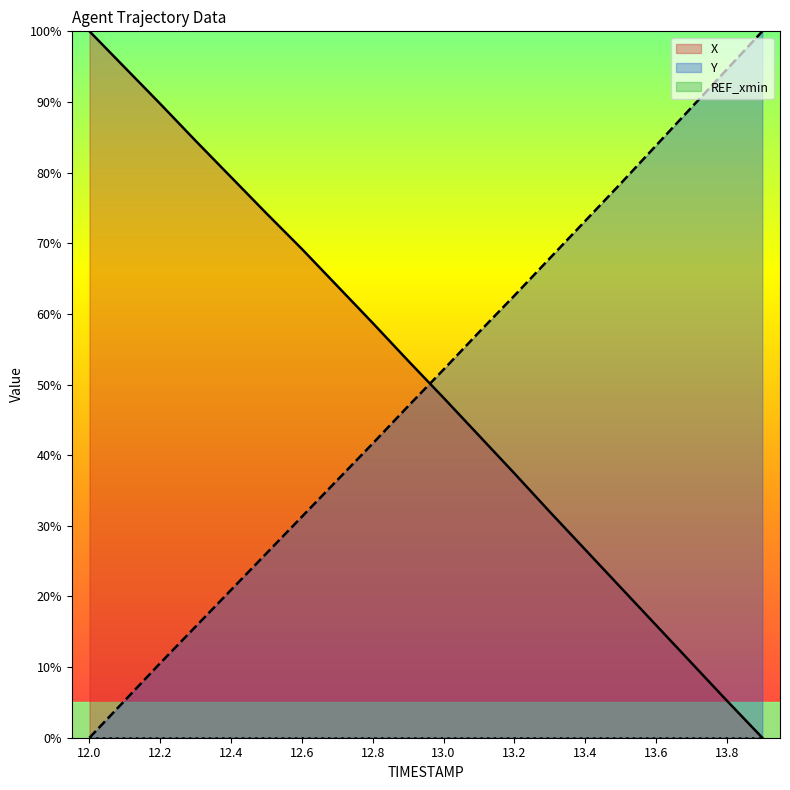

What is the label of the 9th point from the left?

12.8